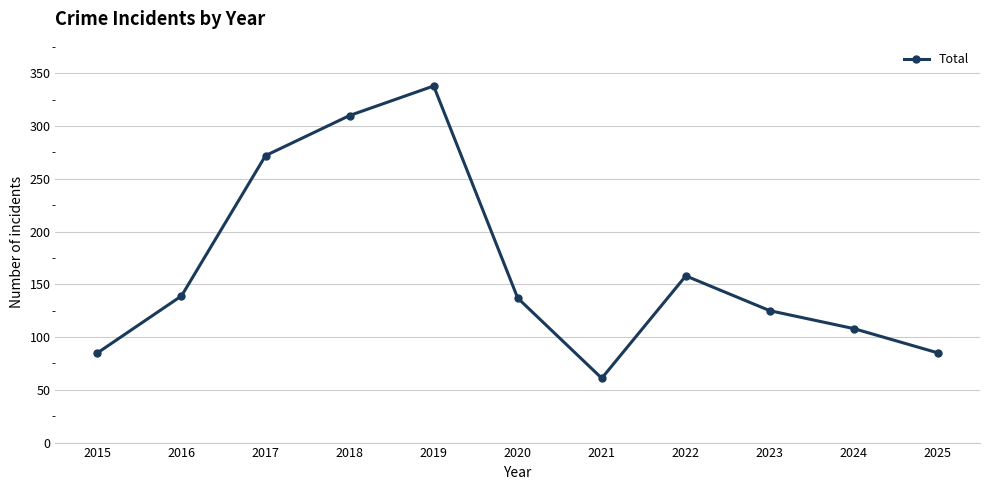

At which label is the value closest to 199?

2022